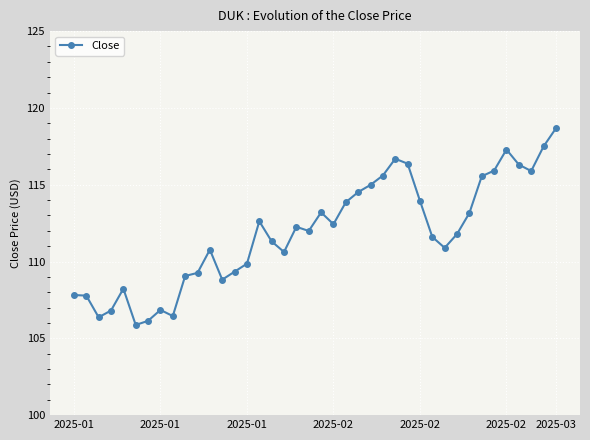

What is the value of the 19th point from the left?

112.3